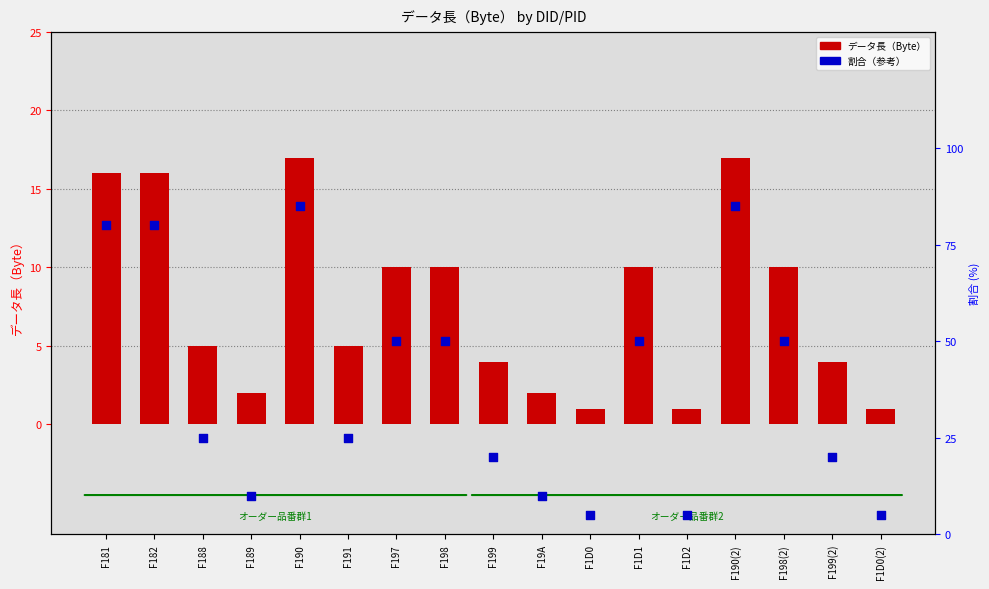

What is the total value across all series at F197?

60